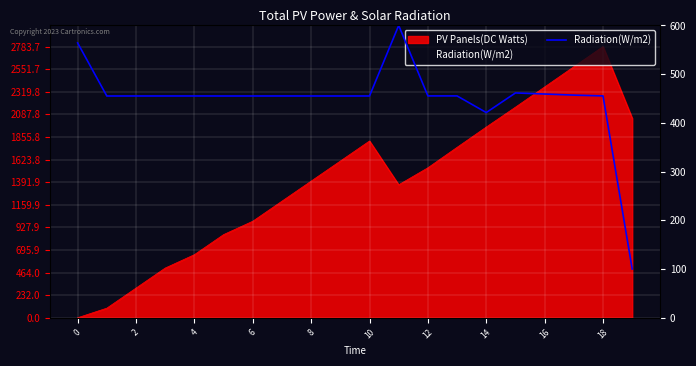

What is the maximum value shown in the chart?

600.0